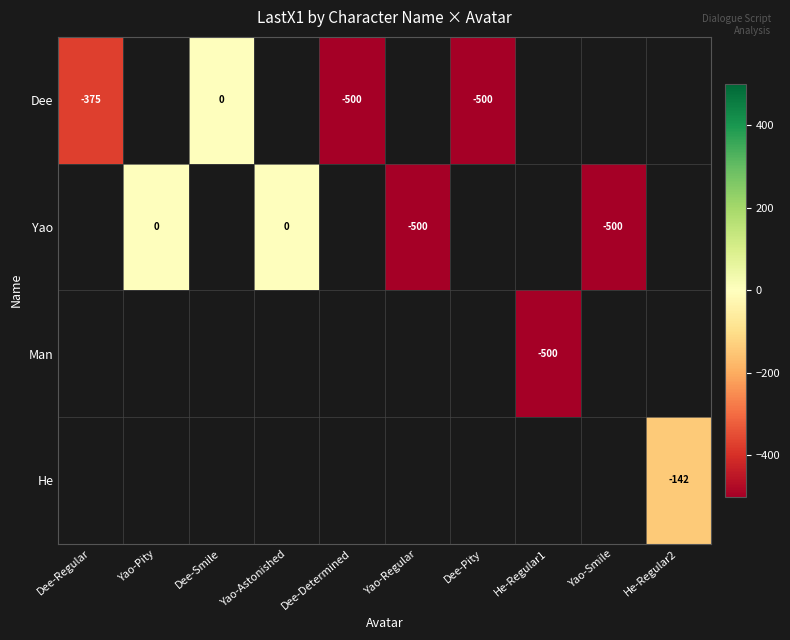

Which label corresponds to the largest value in the chart?

Dee-Smile